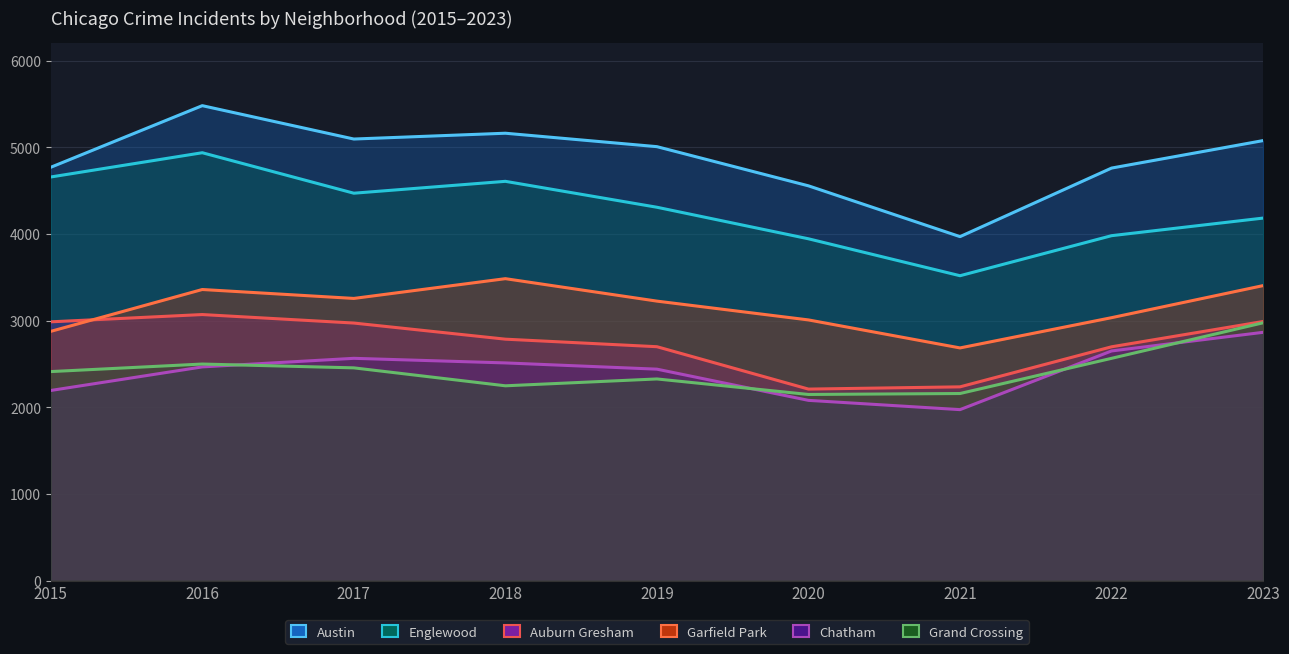

At which label does Grand Crossing_line reach its minimum?

2020